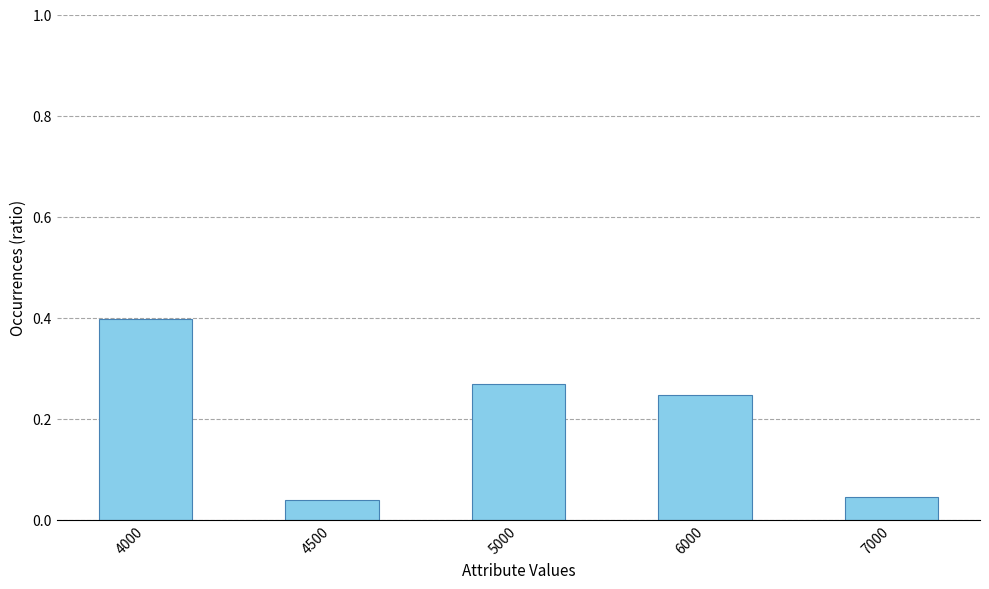

What is the value of the 1st bar from the left?

0.4